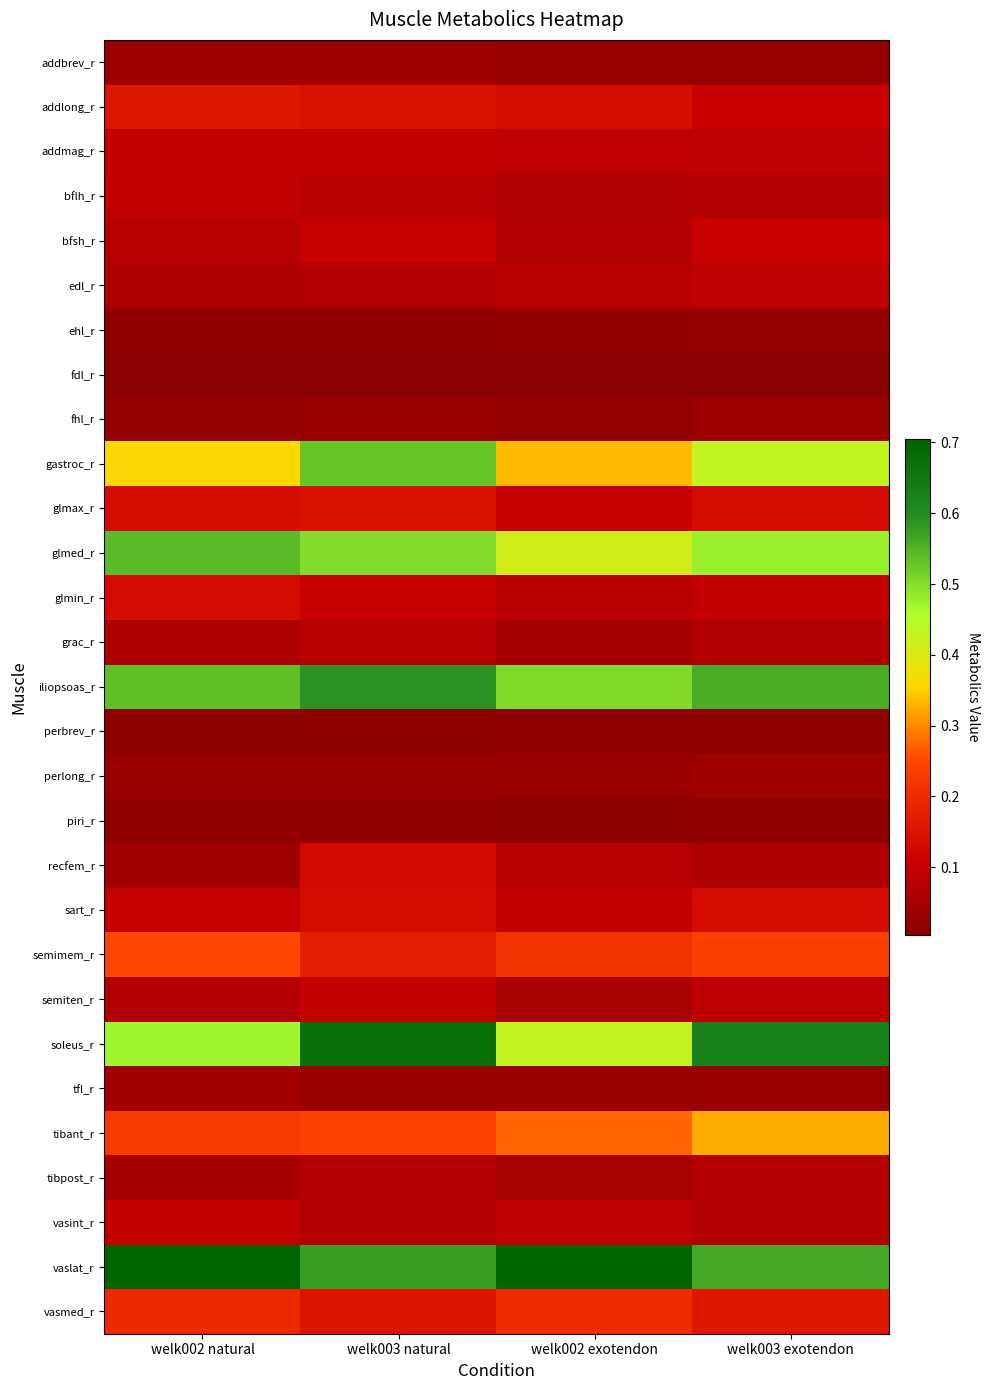

Which has a higher value, welk002 exotendon or welk002 natural?

welk002 natural